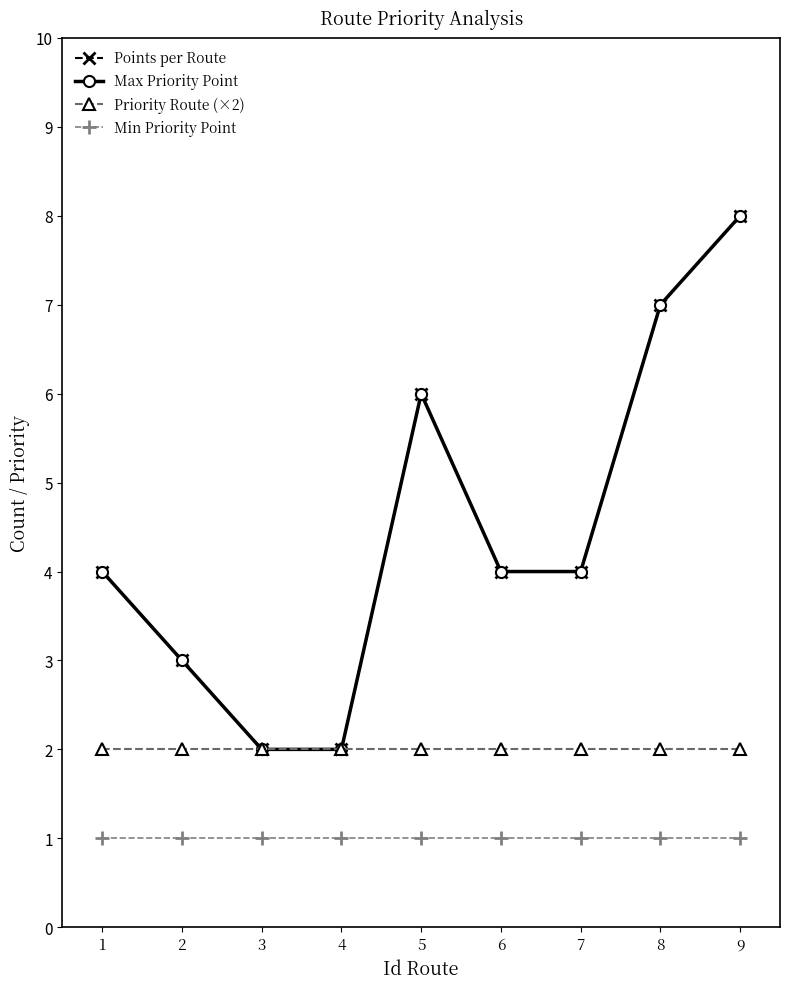

Reading right to left, what are all the values shown in this chart?

Points per Route: 8	7	4	4	6	2	2	3	4
Max Priority Point: 8	7	4	4	6	2	2	3	4
Priority Route (×2): 2	2	2	2	2	2	2	2	2
Min Priority Point: 1	1	1	1	1	1	1	1	1